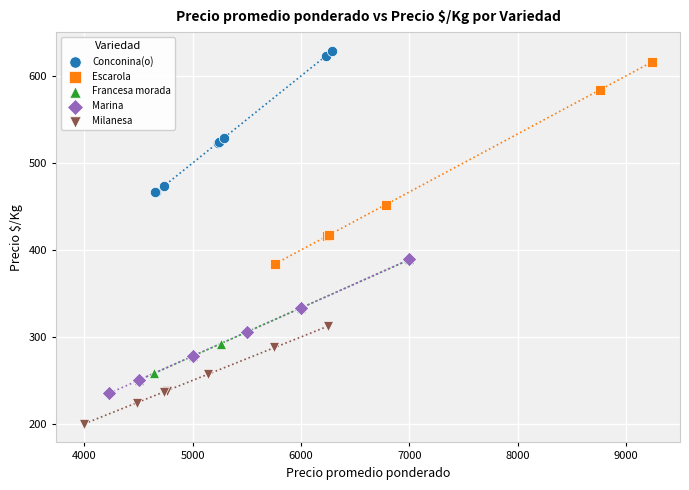

Which series has the largest Y range (max minus min)?

Escarola